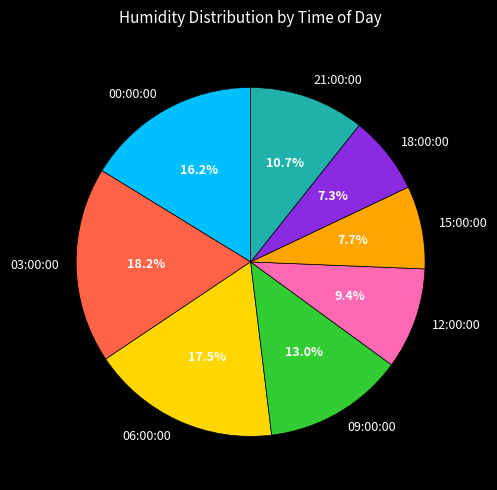

Which slice is the largest?

03:00:00